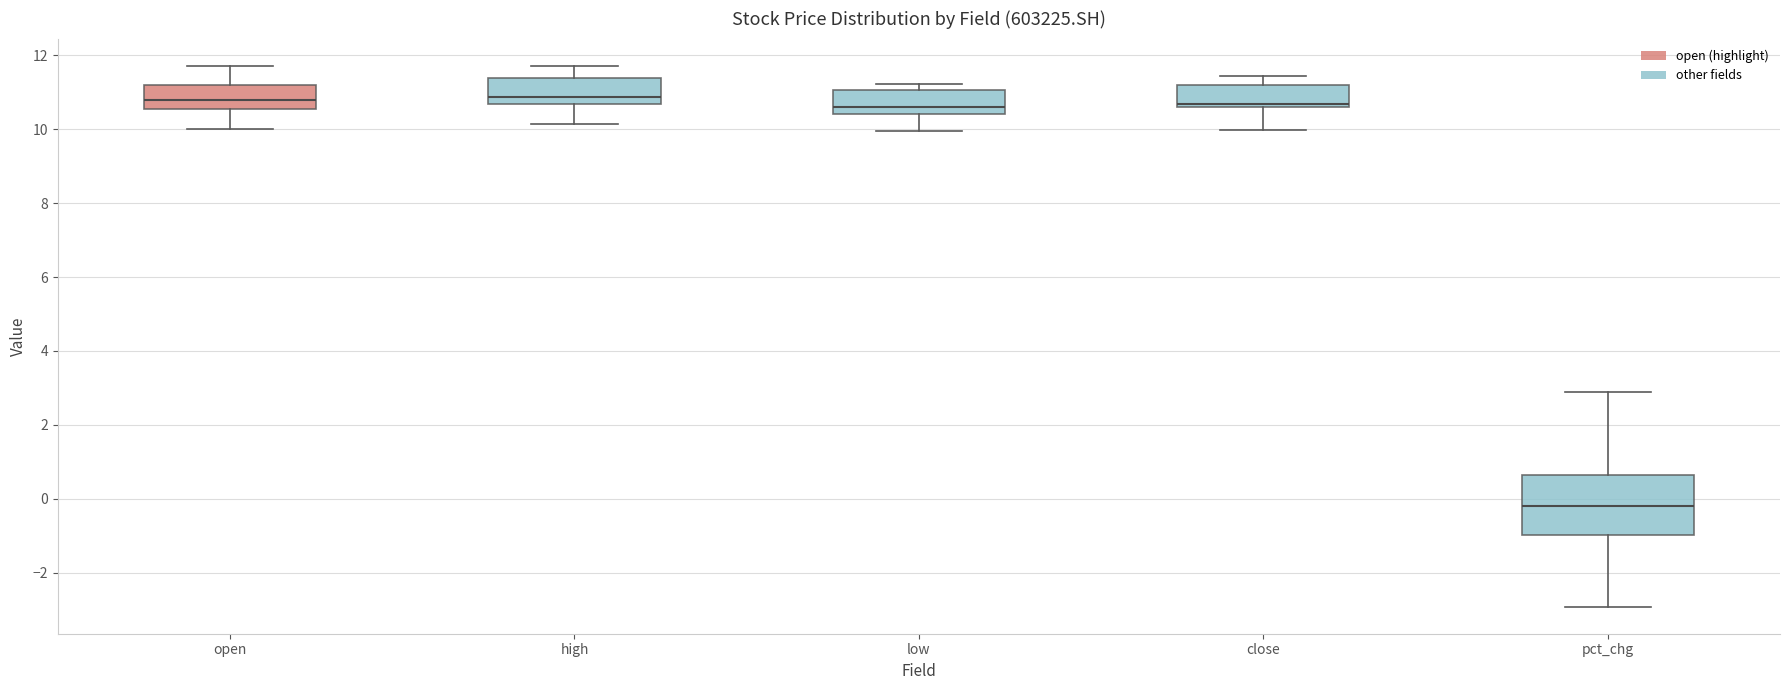

Reading left to right, read every box against the y-axis: the position of its median line, the range the box covers, and the ends of its whiskers. The values are not printed on the chart, so give them approximately, as read against the axis.

open: median 10.8, box 10.6 to 11.2, whiskers 10.0 to 11.8
high: median 10.8, box 10.6 to 11.4, whiskers 10.2 to 11.8
low: median 10.6, box 10.4 to 11.0, whiskers 10.0 to 11.2
close: median 10.6 (just above the box's lower edge), box 10.6 to 11.2, whiskers 10.0 to 11.4
pct_chg: median -0.2, box -1.0 to 0.6, whiskers -3.0 to 2.8